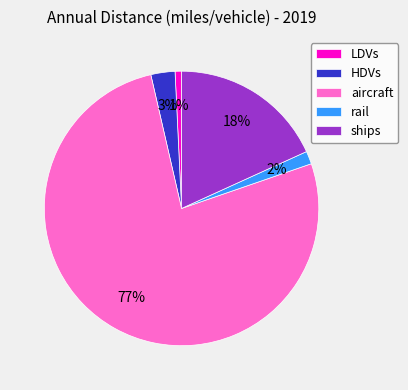

Combined, do LDVs and HDVs account for over 50%?

No